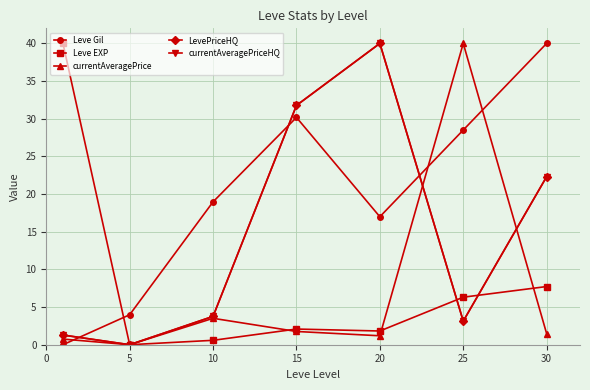

What is the value of the Leve Gil point at the 5th from the left?

17.0